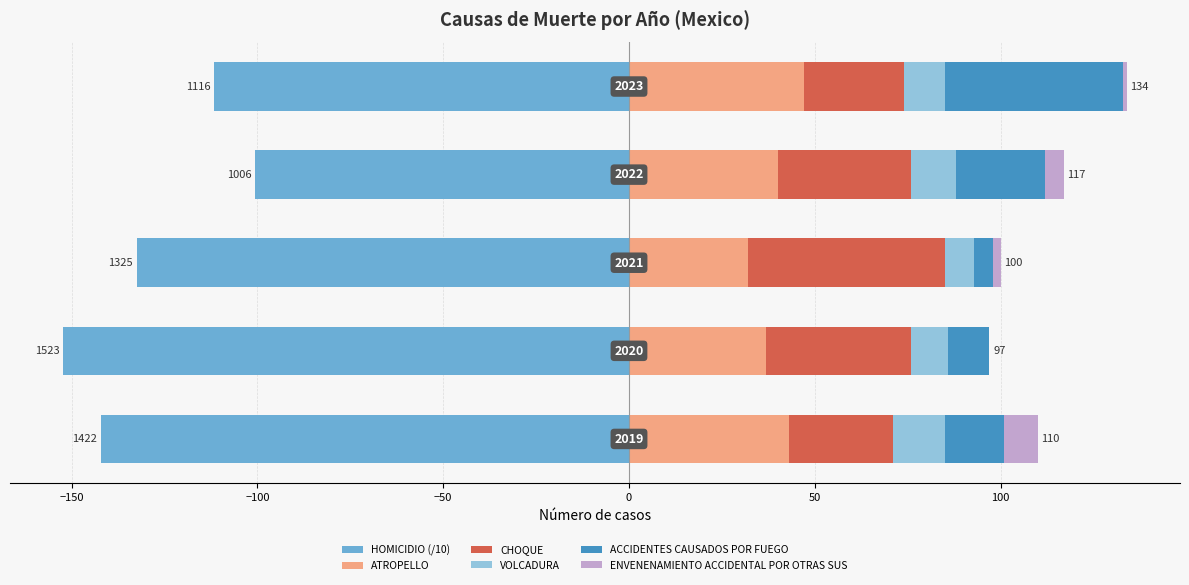

Reading right to left, list all the values displayed in this chart.

HOMICIDIO (/10): -111.6	-100.6	-132.5	-152.3	-142.2
ATROPELLO: 47.0	40.0	32.0	37.0	43.0
CHOQUE: 27.0	36.0	53.0	39.0	28.0
VOLCADURA: 11.0	12.0	8.0	10.0	14.0
ACCIDENTES CAUSADOS POR FUEGO: 48.0	24.0	5.0	11.0	16.0
ENVENENAMIENTO ACCIDENTAL POR OTRAS SUS: 1.0	5.0	2.0	0.0	9.0